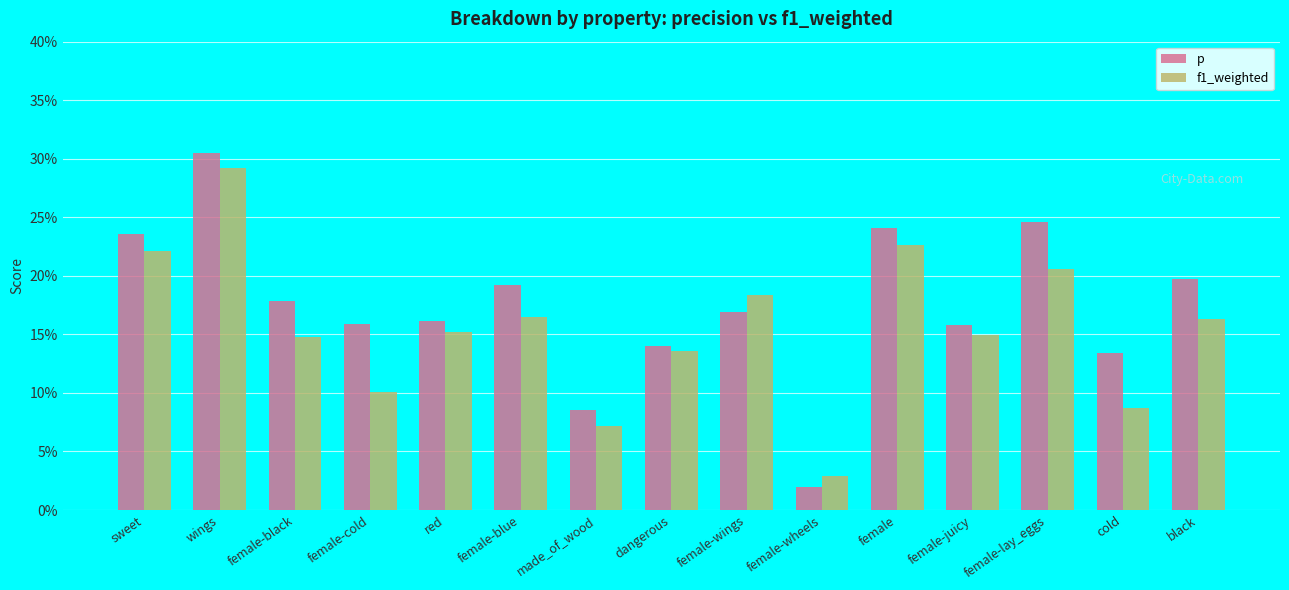

What is the difference between the second highest and second lowest values in the f1_weighted series?

0.2